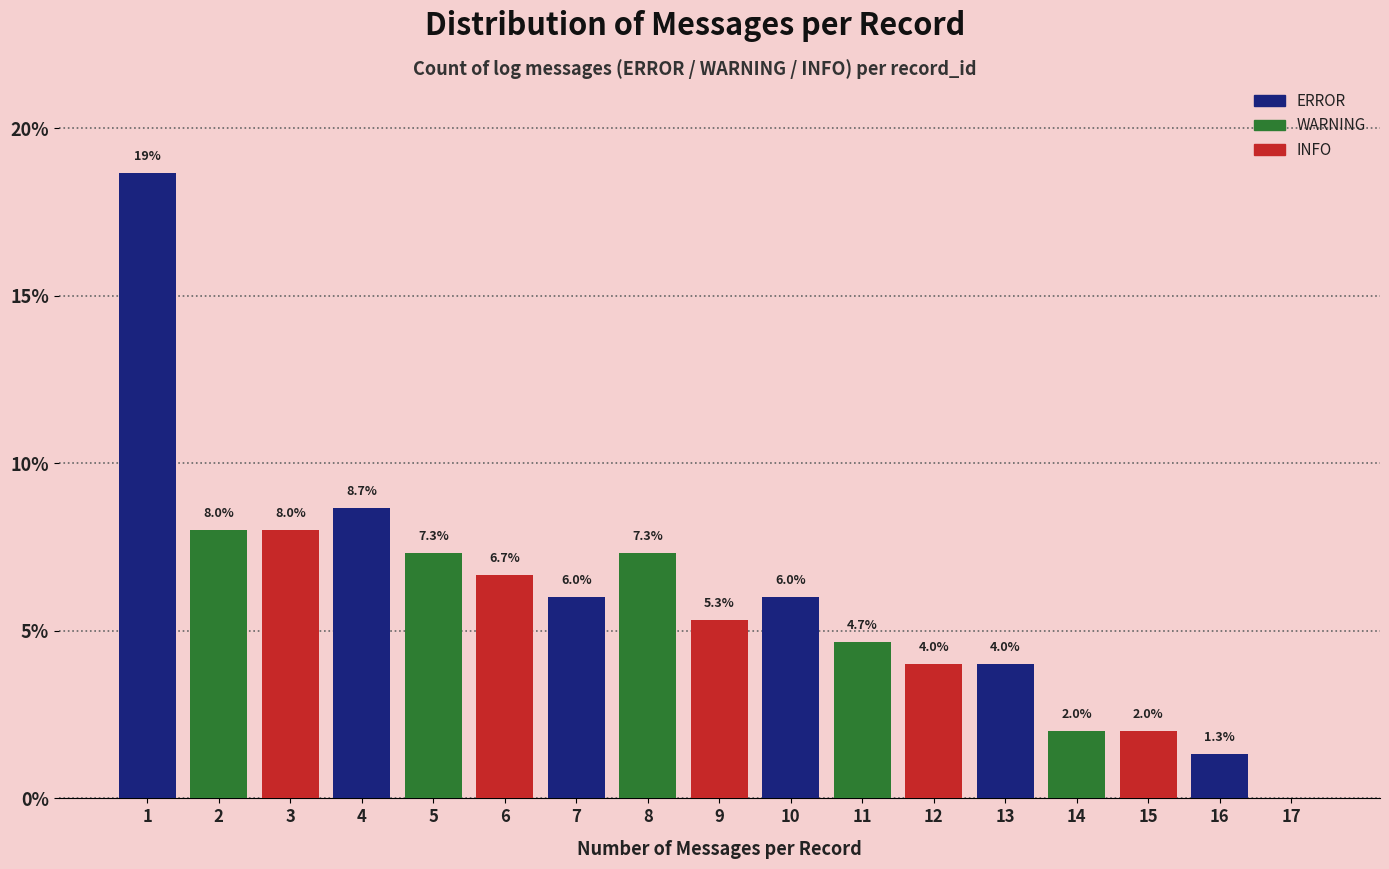

Over which range of the x-axis is the bar tallest?

0.5 to 1.5